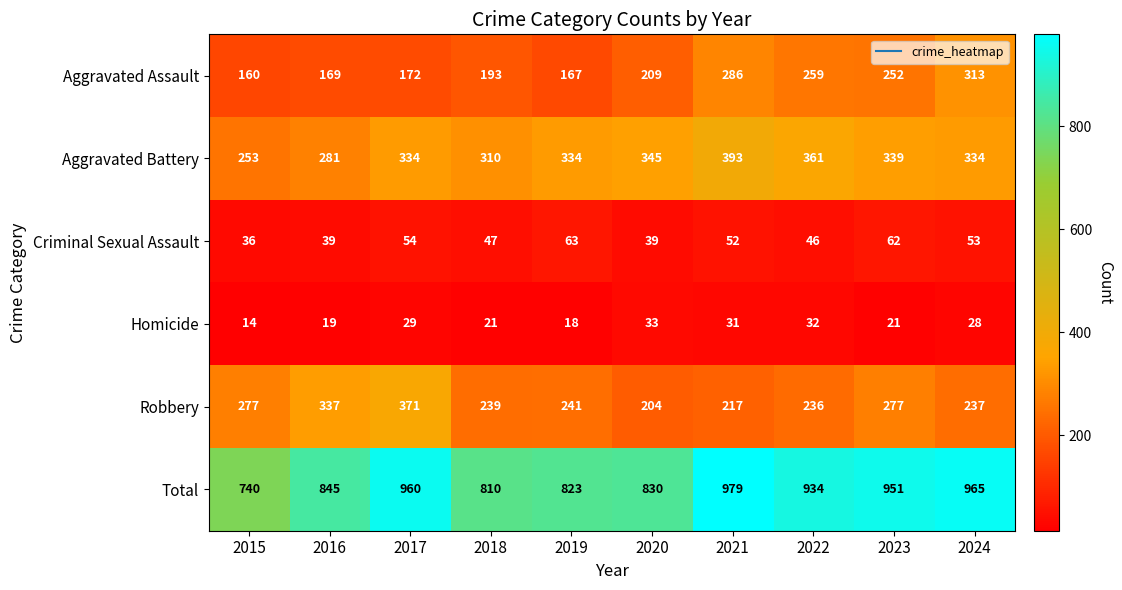

Which category has the lowest value across all series?

2015